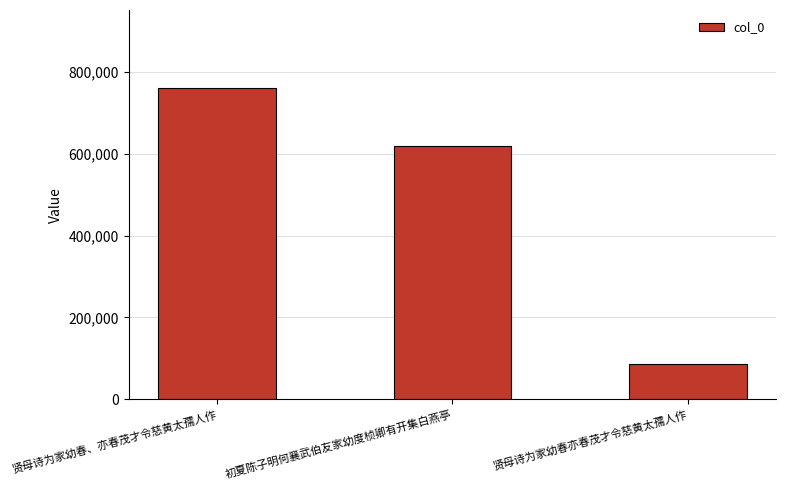

Are the bars grouped side by side (vs. stacked)?

No